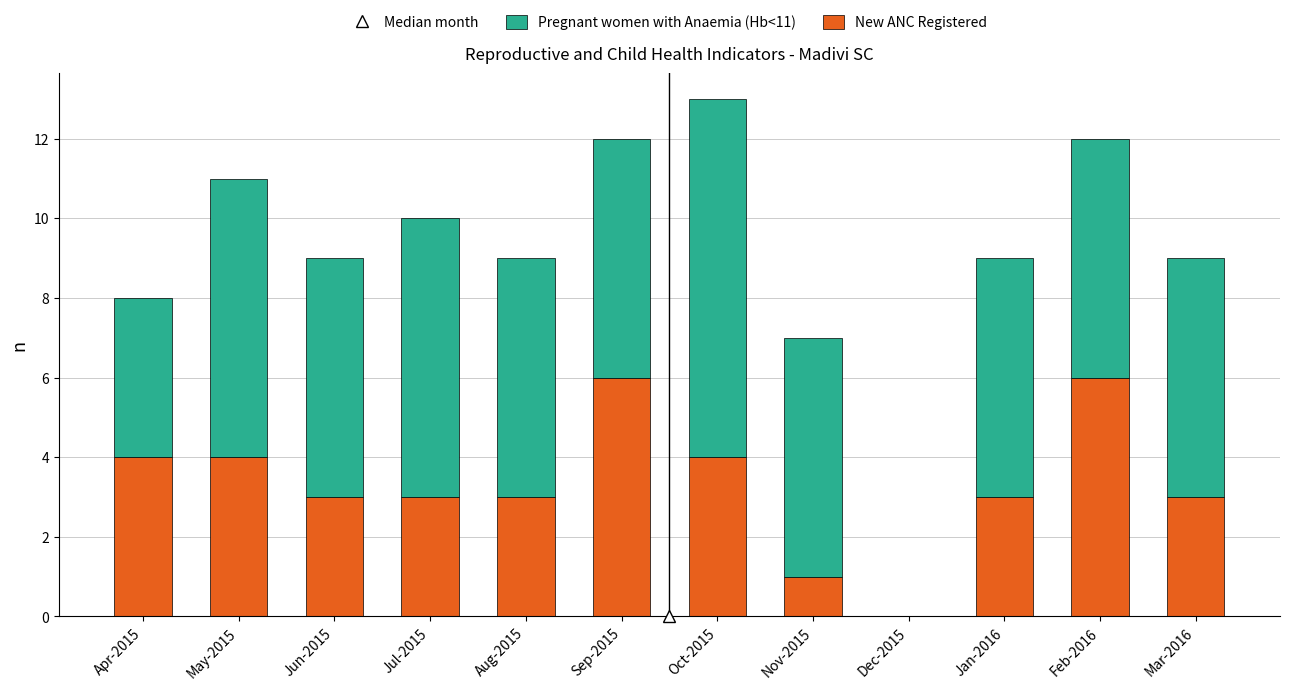

Are the bars horizontal?

No